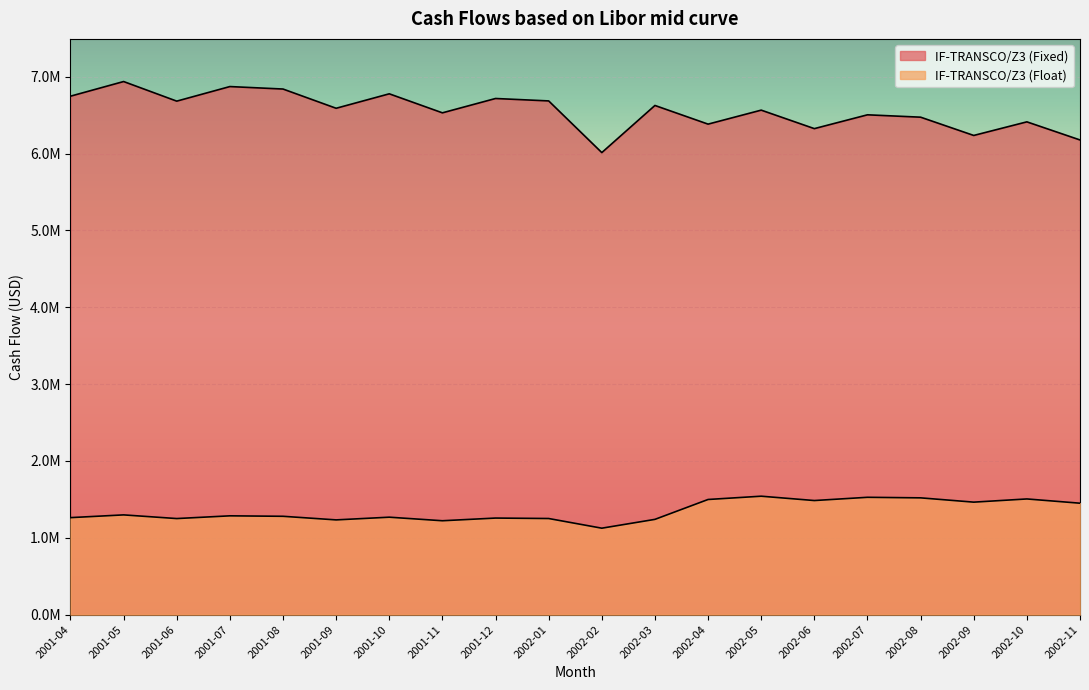

Between 2002-03 and 2002-04, which is larger?

2002-03